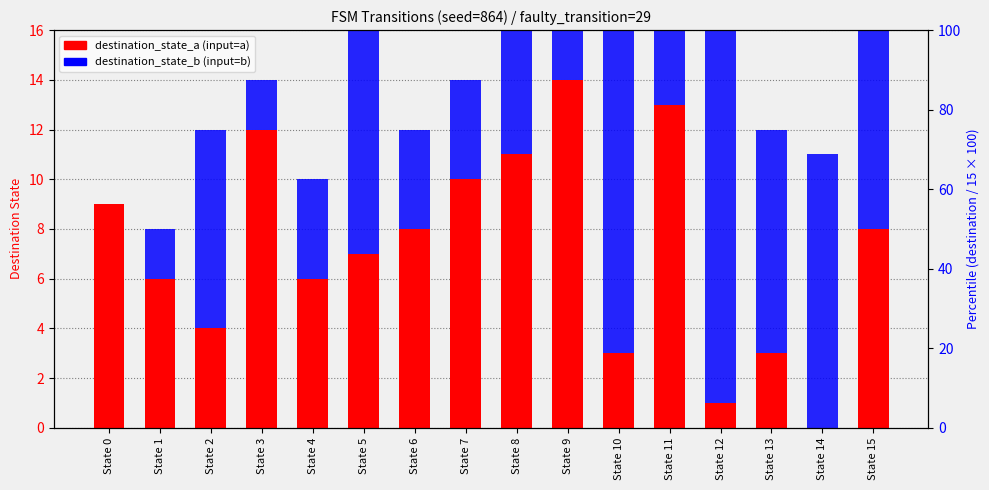

Is it true that destination_state_b equals 8 at State 8?

False